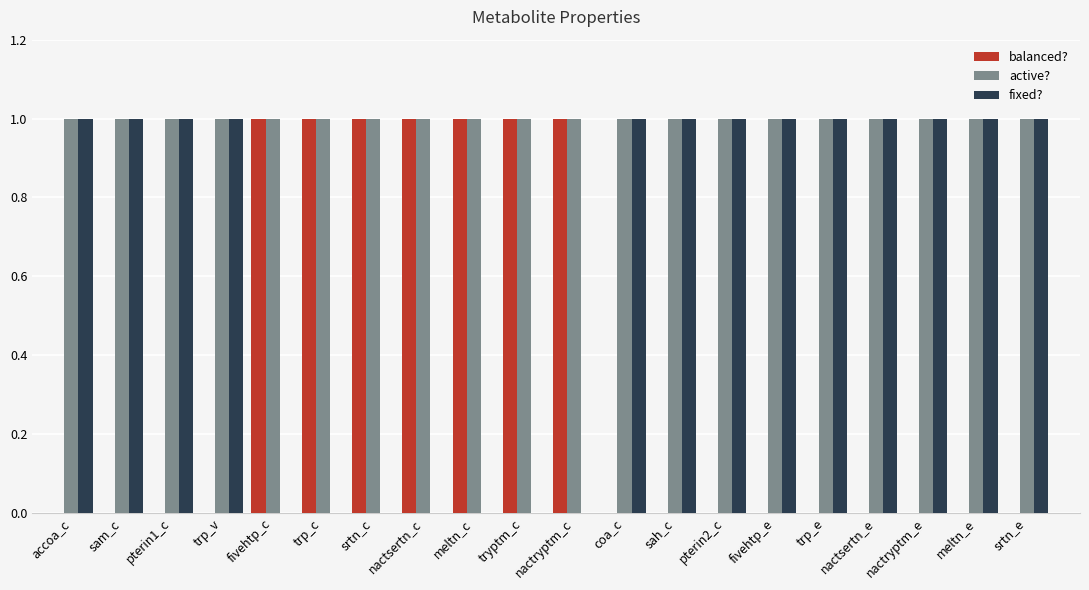

Which series has the largest total across all categories?

active?